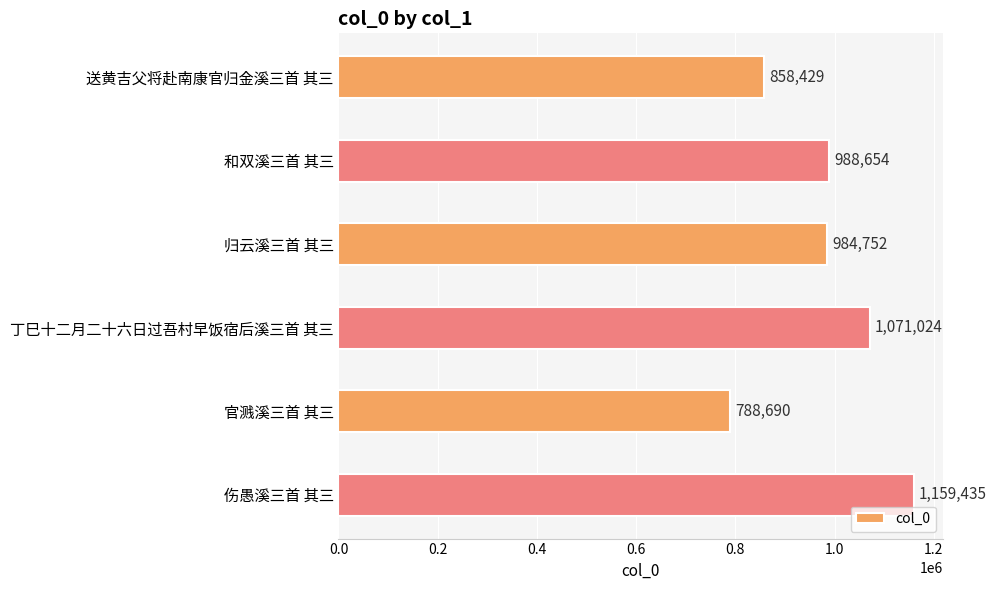

The chart shows a value of 617549 at 和双溪三首 其三. True or false?

False